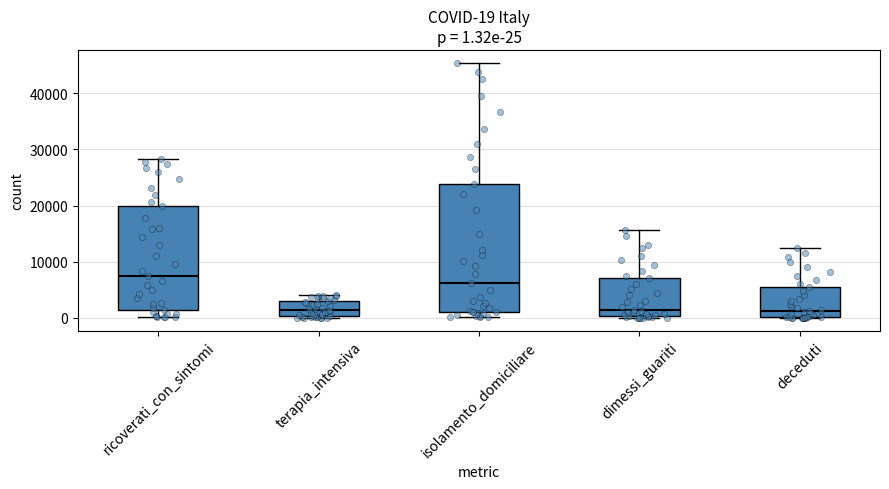

Comparing the boxes themselves (not the whiskers), which one is the tallest?

isolamento_domiciliare